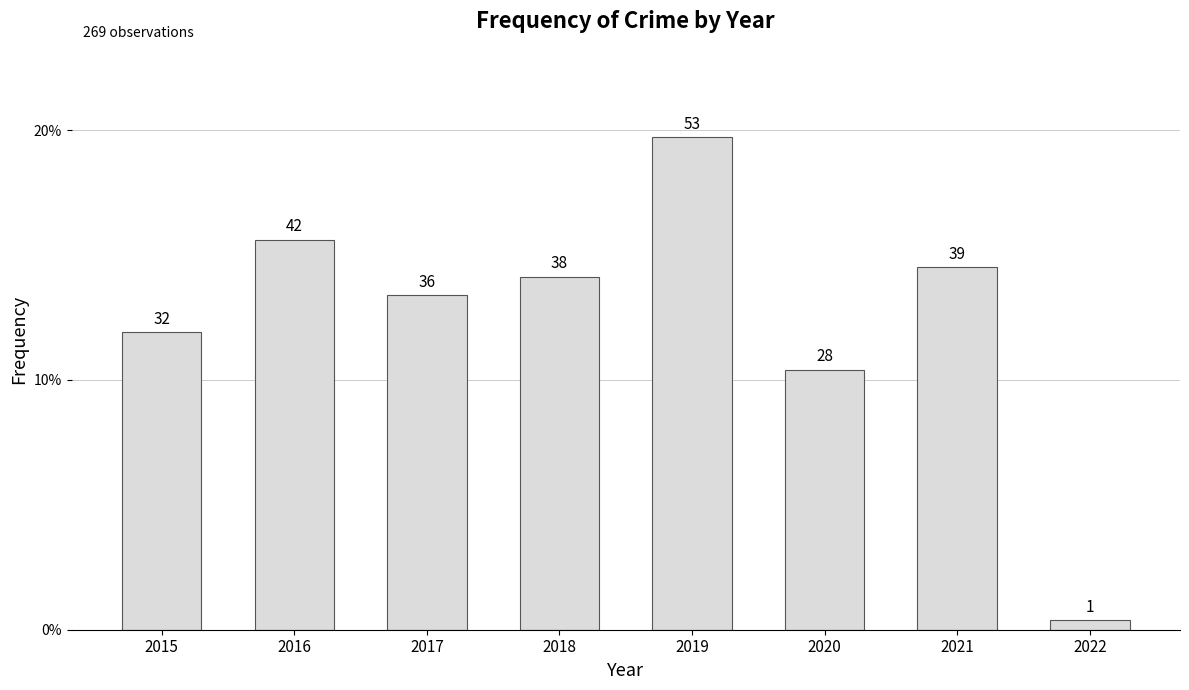

What is the difference between the second highest and minimum values?

41